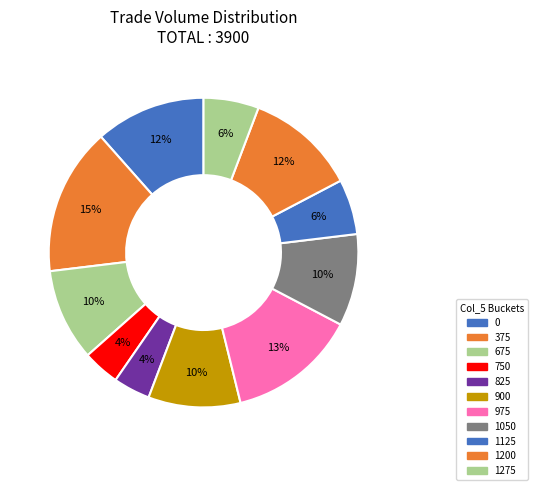

To the nearest percent, what is the average slice percentage?

9%